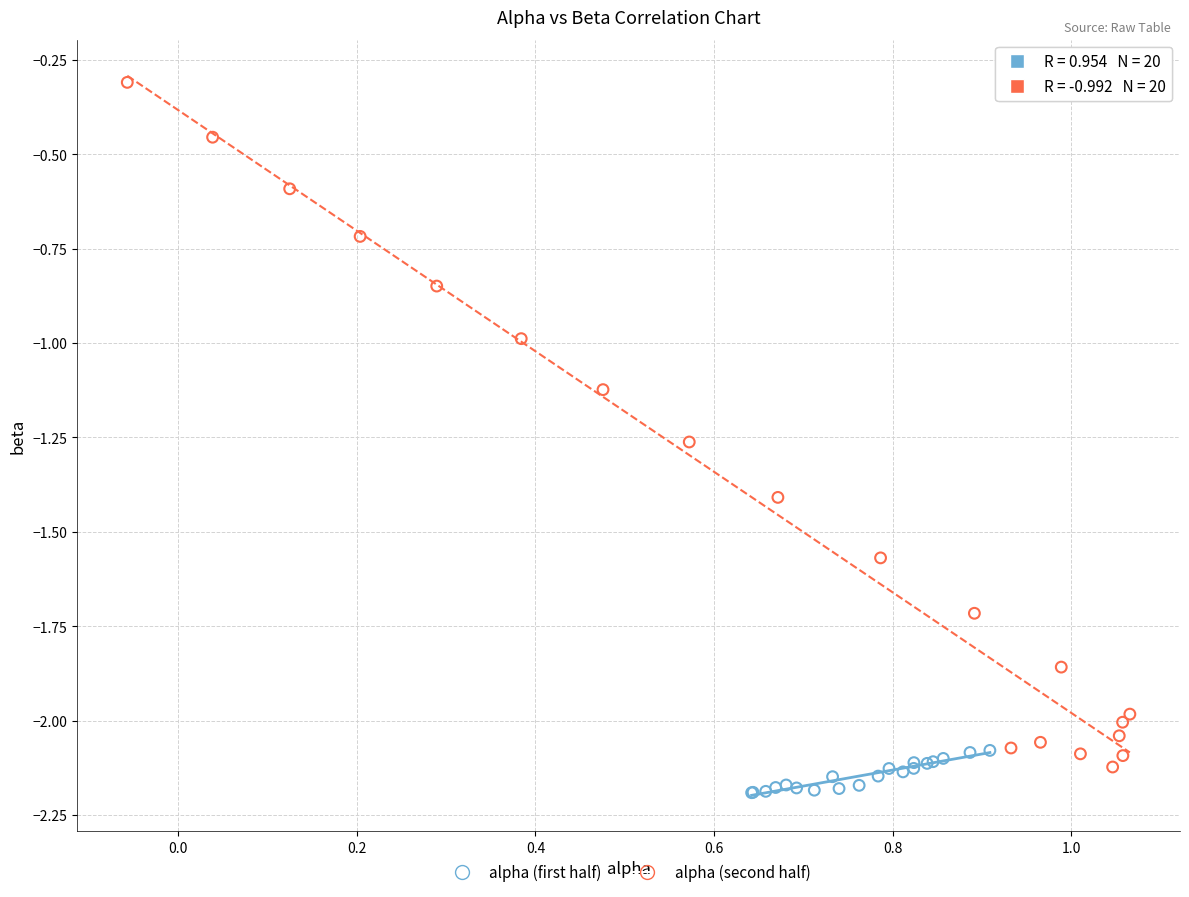

Which series contains the highest Y value?

alpha (second half)